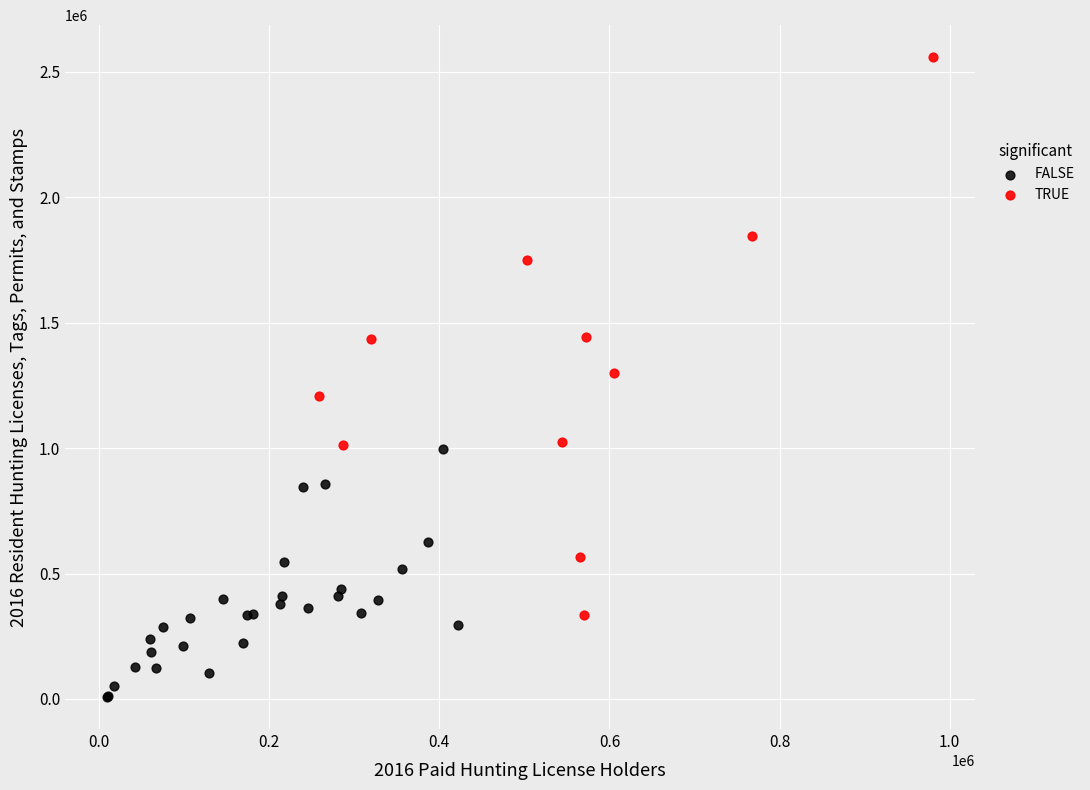

Which series reaches the maximum Y coordinate?

TRUE